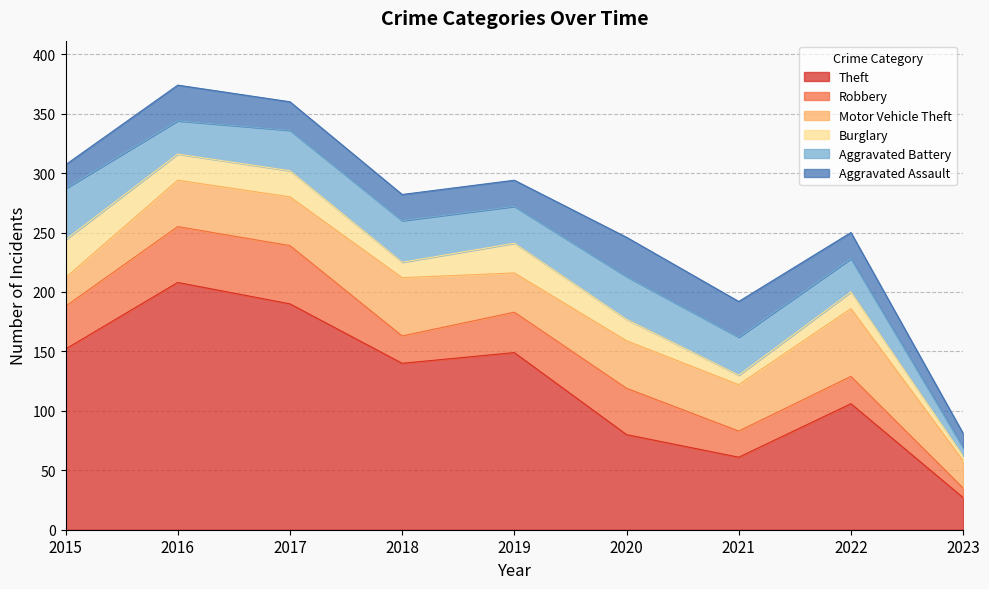

At 2023, list the series in order from smallest to largest.

Burglary, Aggravated Battery, Robbery, Aggravated Assault, Motor Vehicle Theft, Theft